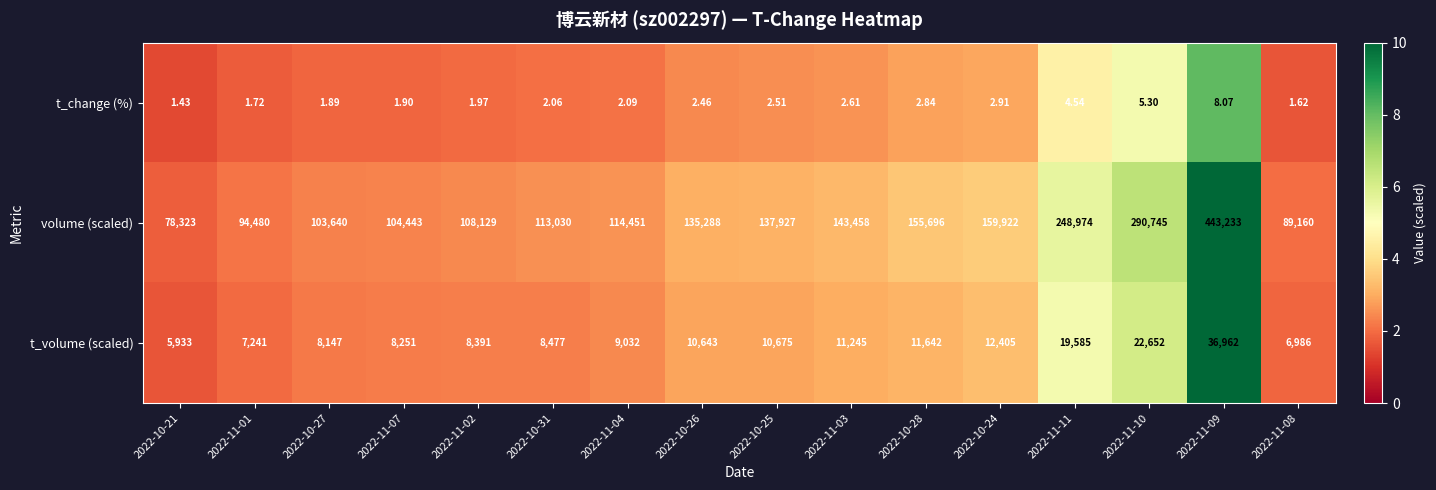

Which series has the widest spread of values?

volume (scaled)